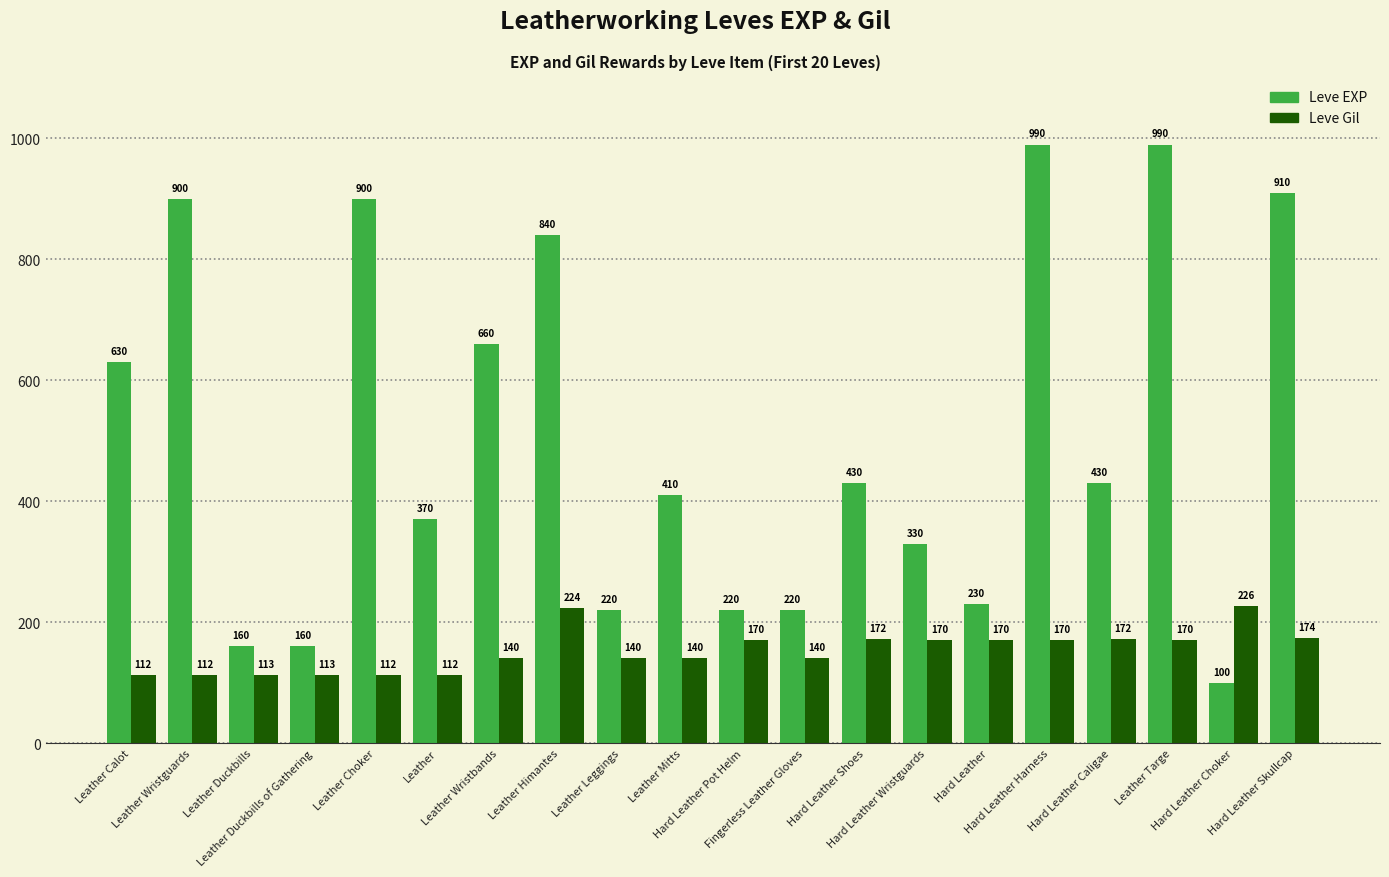

At how many categories does at least one series exceed 726?

6